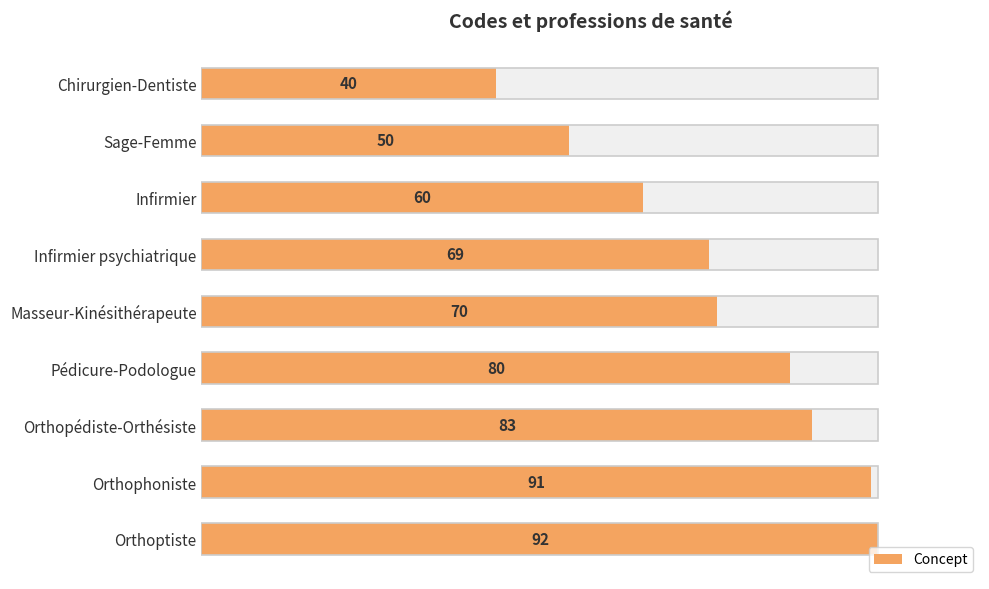

How many bars are there in total?

9